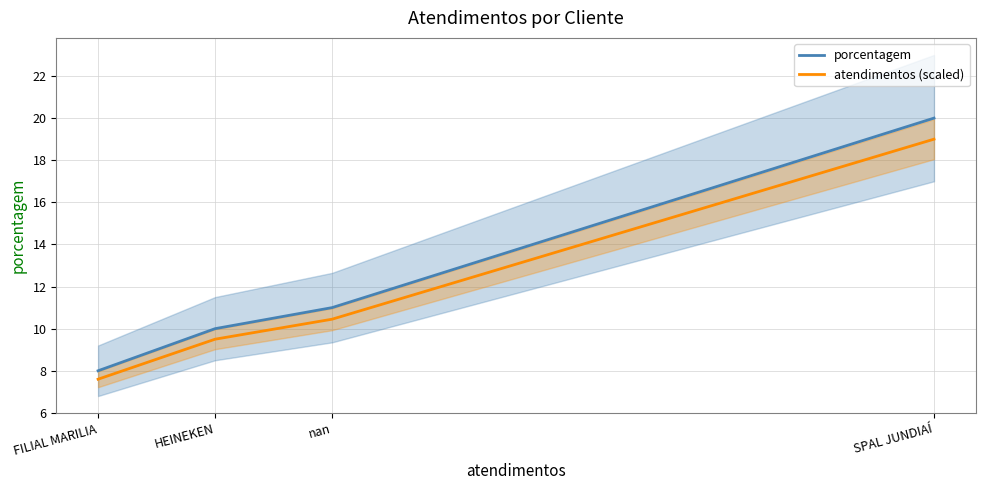

What is the difference between the porcentagem values at nan and FILIAL MARILIA?

3.0